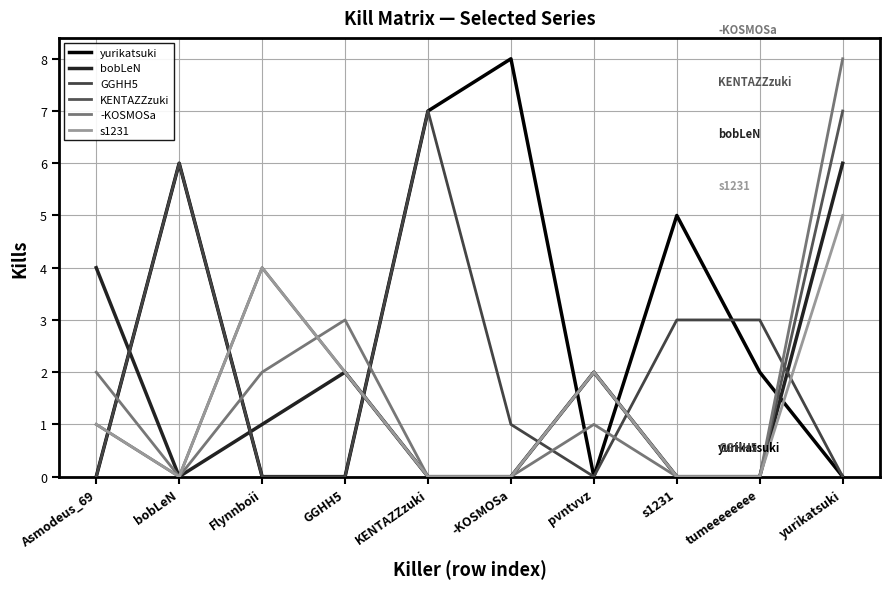

Which label corresponds to the largest value in the chart?

-KOSMOSa